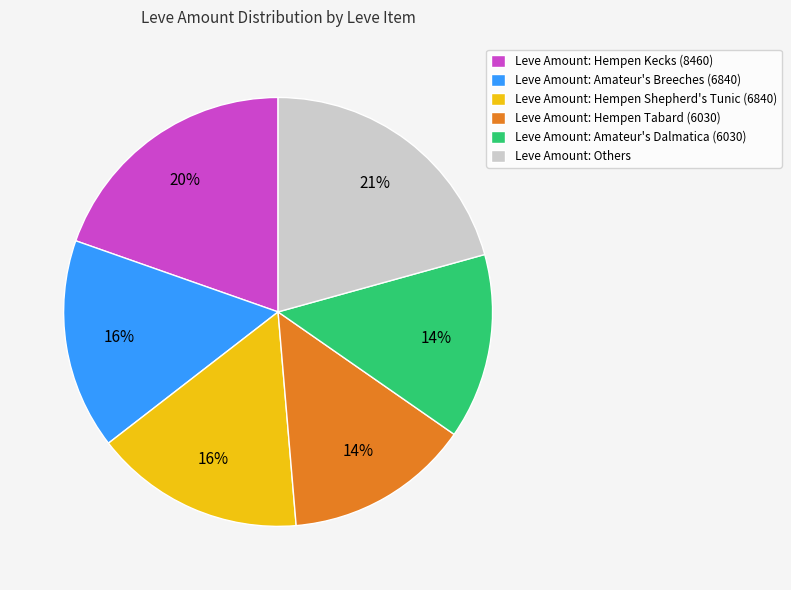

Which category has the biggest portion of the pie?

Leve Amount: Others